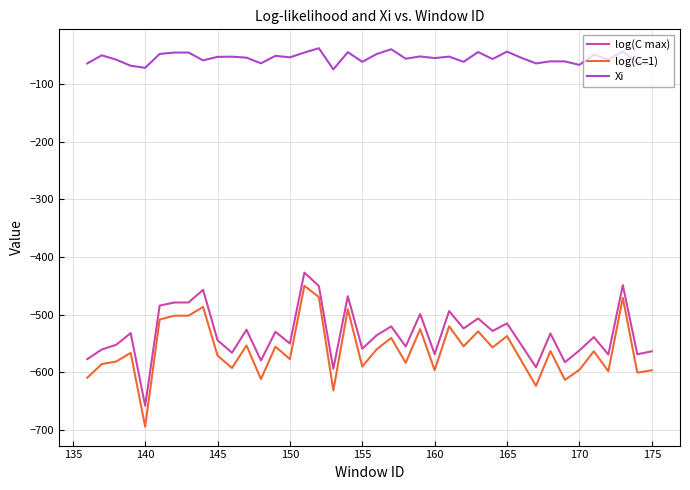

True or false: Xi has more than 1 points higher than both neighbors.

True